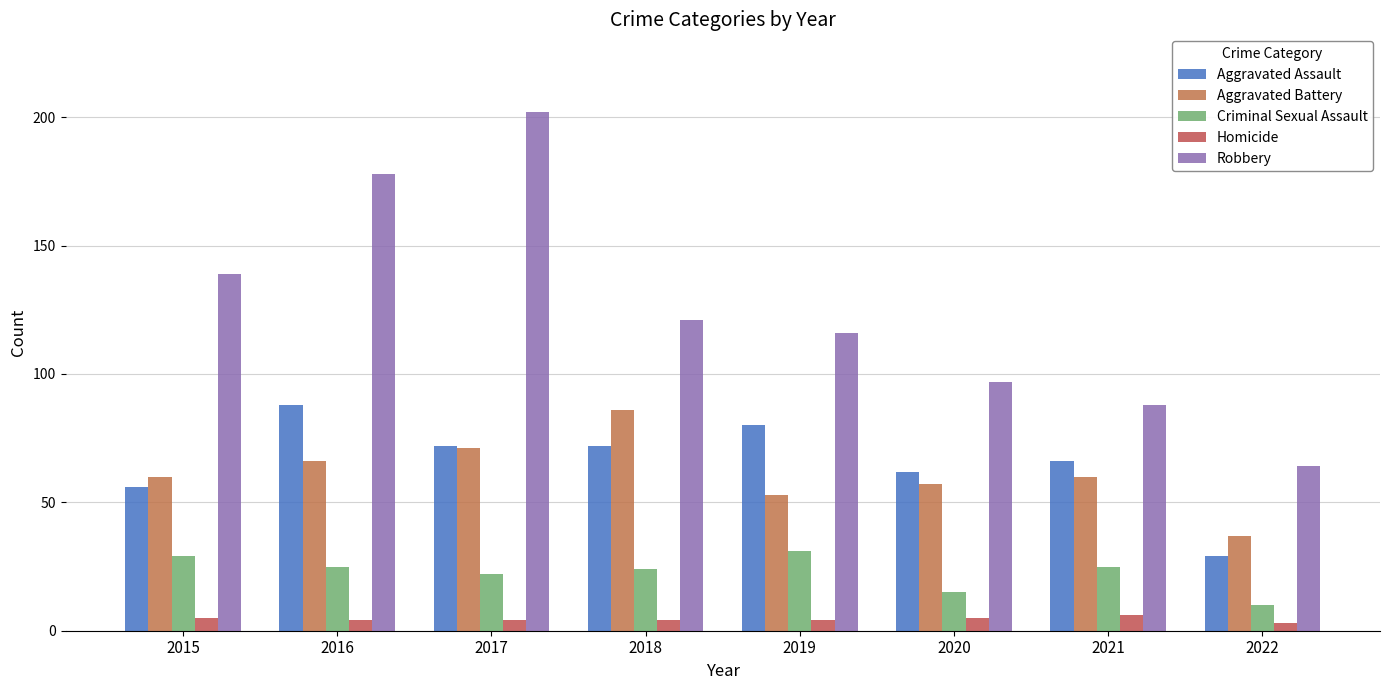

What are all the series names shown in the legend?

Aggravated Assault, Aggravated Battery, Criminal Sexual Assault, Homicide, Robbery